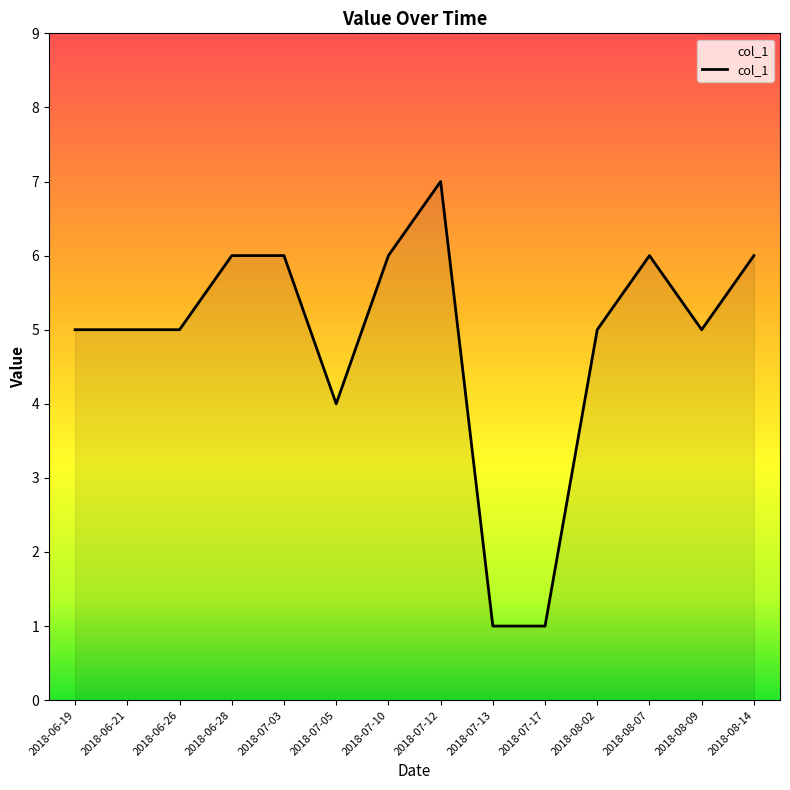

What position from the left is 2018-08-09?

13